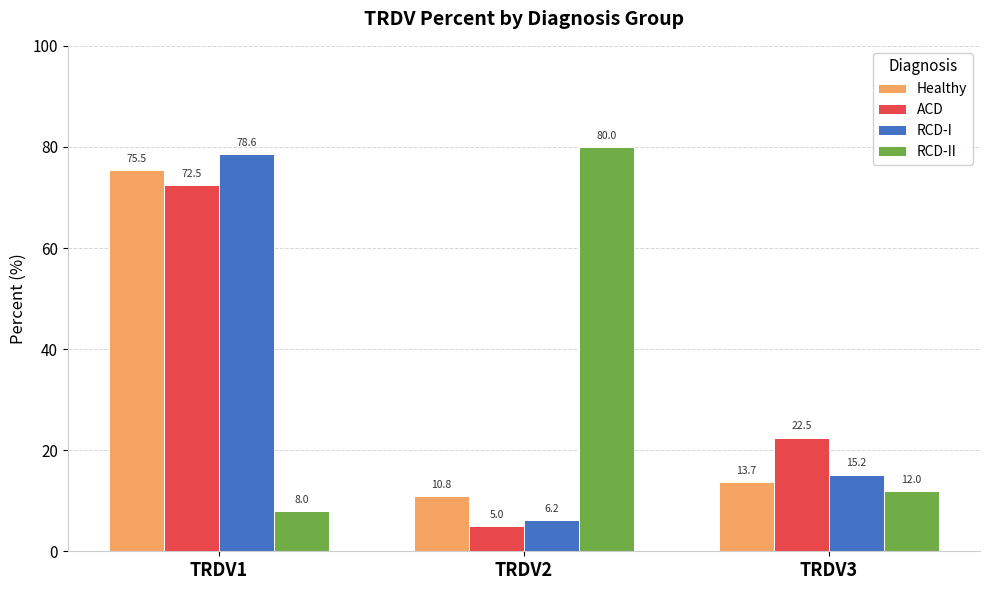

Rank the categories by ACD value from highest to lowest.

TRDV1, TRDV3, TRDV2